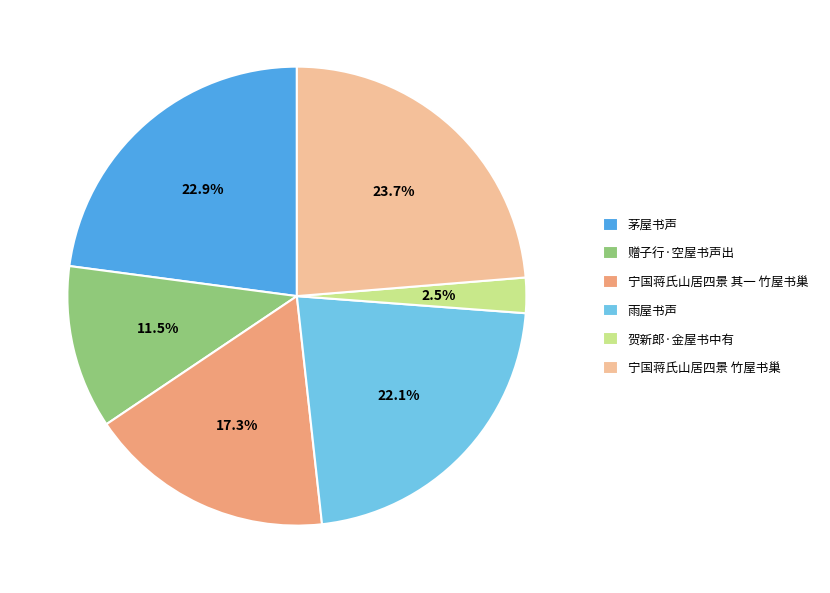

Is it true that 宁国蒋氏山居四景 其一 竹屋书巢 is 4% of the pie?

False